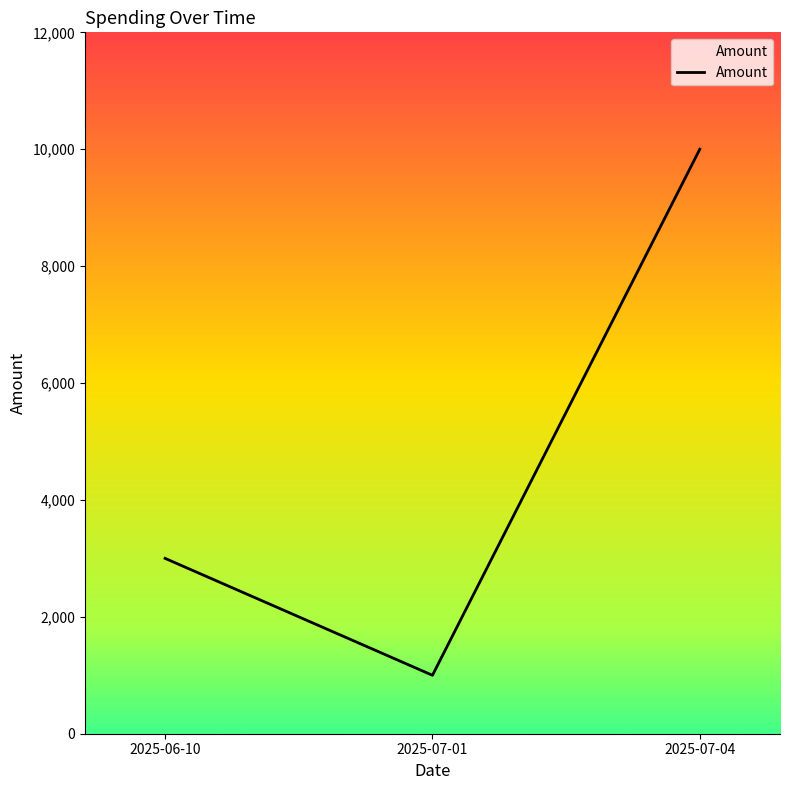

What is the ratio of the value at 2025-07-04 to the value at 2025-07-01?

10.0